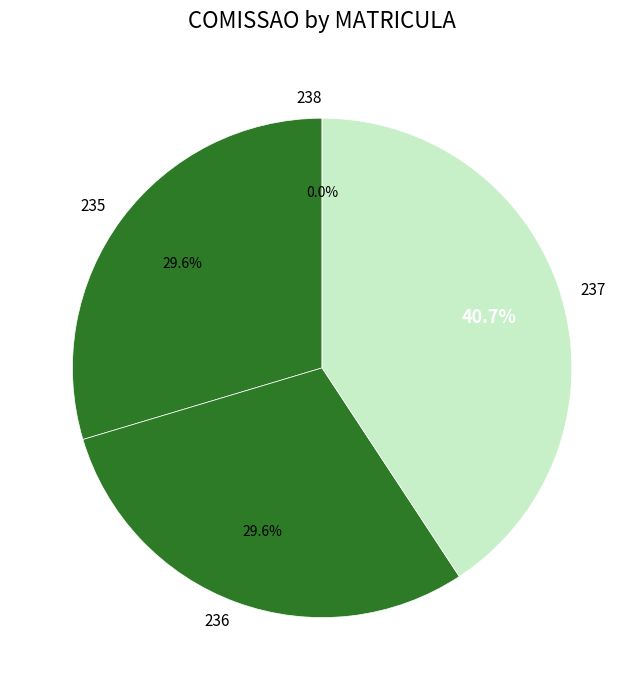

Combined, do 238 and 236 account for over 50%?

No